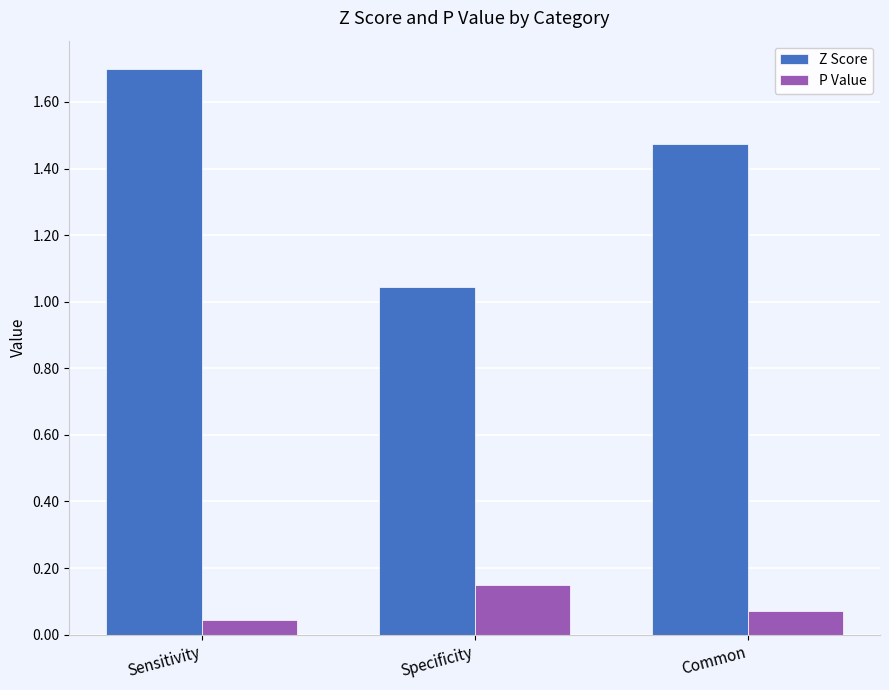

The Z Score series shows 0.2 at Specificity. True or false?

False